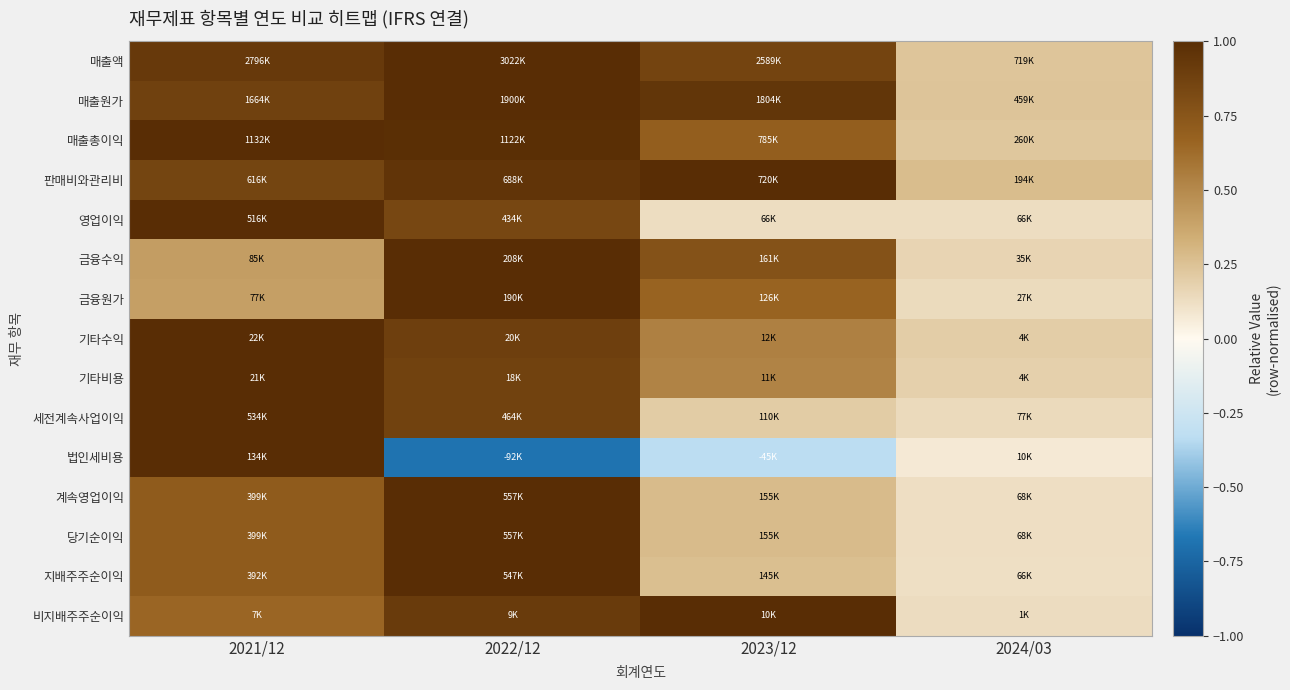

Reading left to right, what are all the values shown in this chart?

매출액: 2021/12=0.9	2022/12=1.0	2023/12=0.9	2024/03=0.2
매출원가: 2021/12=0.9	2022/12=1.0	2023/12=0.9	2024/03=0.2
매출총이익: 2021/12=1.0	2022/12=1.0	2023/12=0.7	2024/03=0.2
판매비와관리비: 2021/12=0.9	2022/12=1.0	2023/12=1.0	2024/03=0.3
영업이익: 2021/12=1.0	2022/12=0.8	2023/12=0.1	2024/03=0.1
금융수익: 2021/12=0.4	2022/12=1.0	2023/12=0.8	2024/03=0.2
금융원가: 2021/12=0.4	2022/12=1.0	2023/12=0.7	2024/03=0.1
기타수익: 2021/12=1.0	2022/12=0.9	2023/12=0.5	2024/03=0.2
기타비용: 2021/12=1.0	2022/12=0.9	2023/12=0.5	2024/03=0.2
세전계속사업이익: 2021/12=1.0	2022/12=0.9	2023/12=0.2	2024/03=0.1
법인세비용: 2021/12=1.0	2022/12=-0.7	2023/12=-0.3	2024/03=0.1
계속영업이익: 2021/12=0.7	2022/12=1.0	2023/12=0.3	2024/03=0.1
당기순이익: 2021/12=0.7	2022/12=1.0	2023/12=0.3	2024/03=0.1
지배주주순이익: 2021/12=0.7	2022/12=1.0	2023/12=0.3	2024/03=0.1
비지배주주순이익: 2021/12=0.7	2022/12=0.9	2023/12=1.0	2024/03=0.1